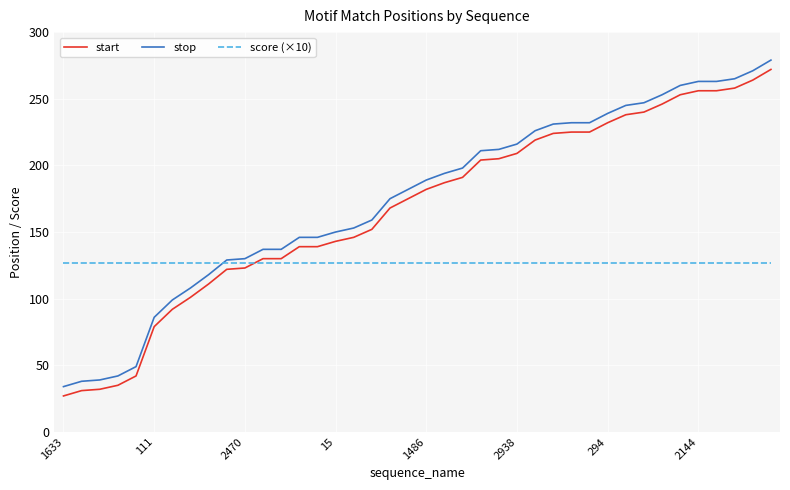

True or false: start and stop intersect in this chart.

False